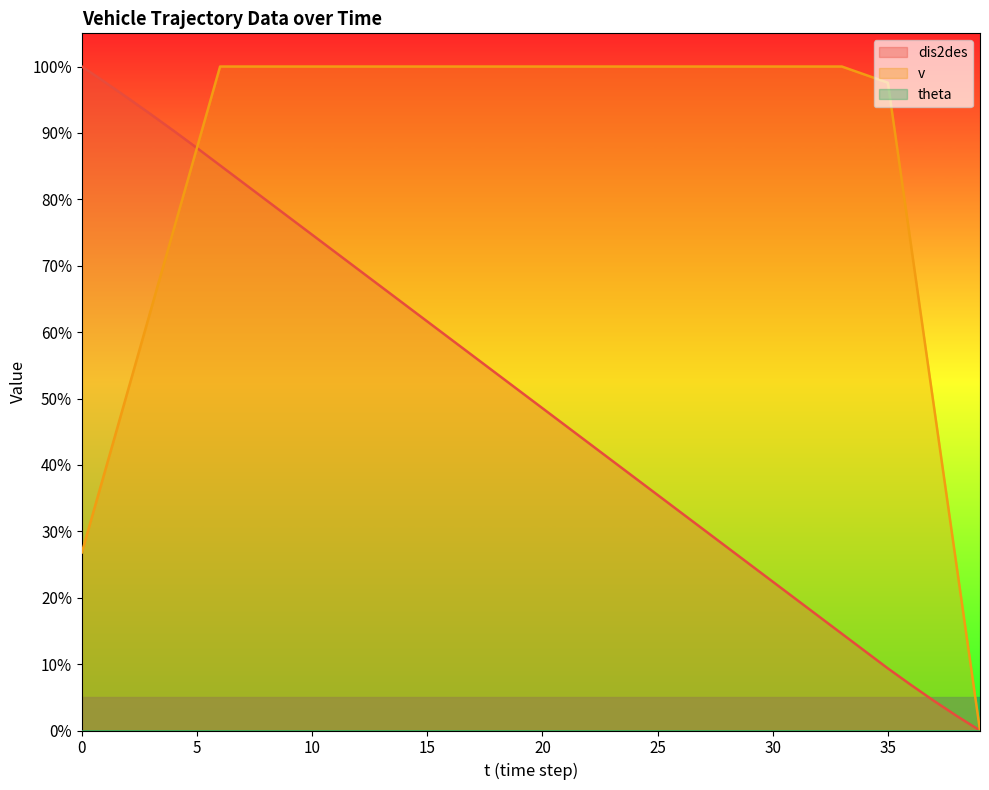

What is the difference between the dis2des values at 38 and 8?

77.7